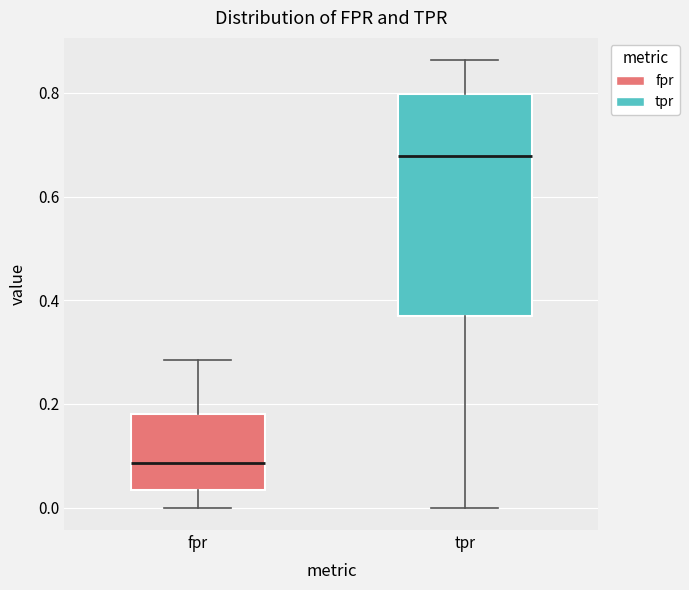

Reading left to right, transcribe this box plot: for each box, give where its median line is, the range the box spans, and where its two whiskers end, as read against the y-axis. The values are not printed on the chart, so give them approximately, as read against the axis.

fpr: median 0.08, box 0.04 to 0.18, whiskers 0.00 to 0.28
tpr: median 0.68, box 0.36 to 0.80, whiskers 0.00 to 0.86